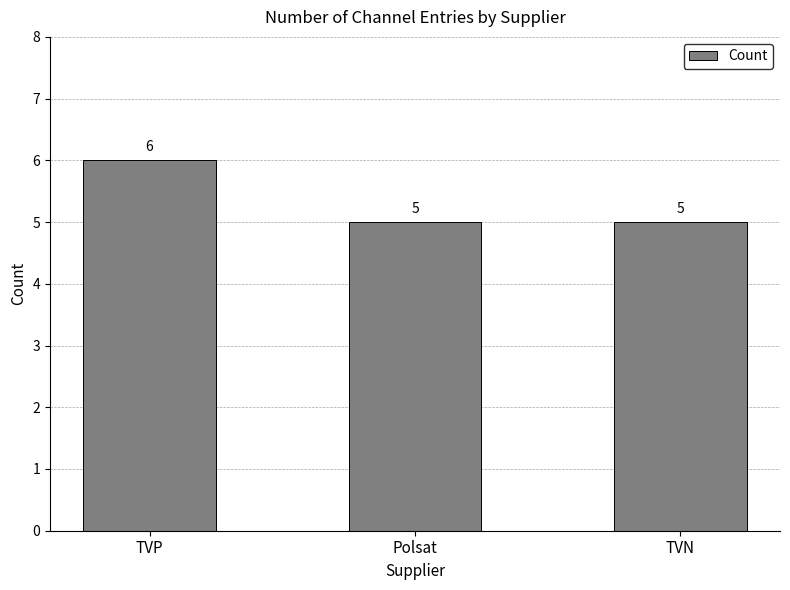

Count the number of categories in the chart.

3